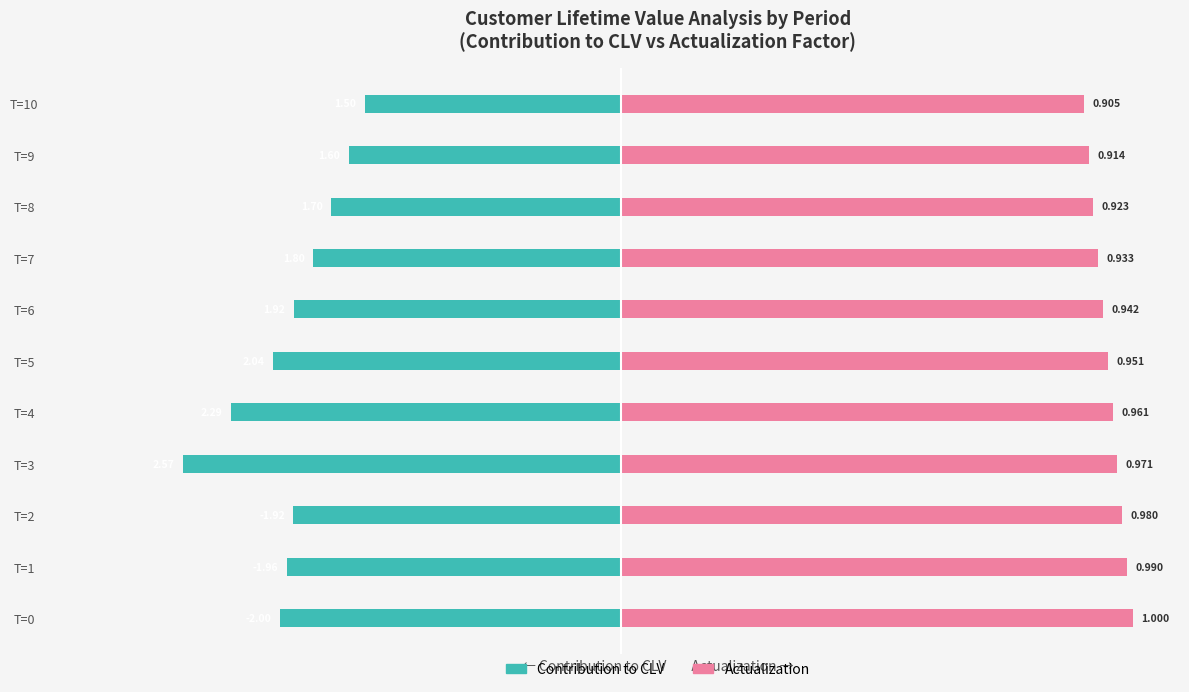

What is the sum of all Contribution to CLV values?

-21.3